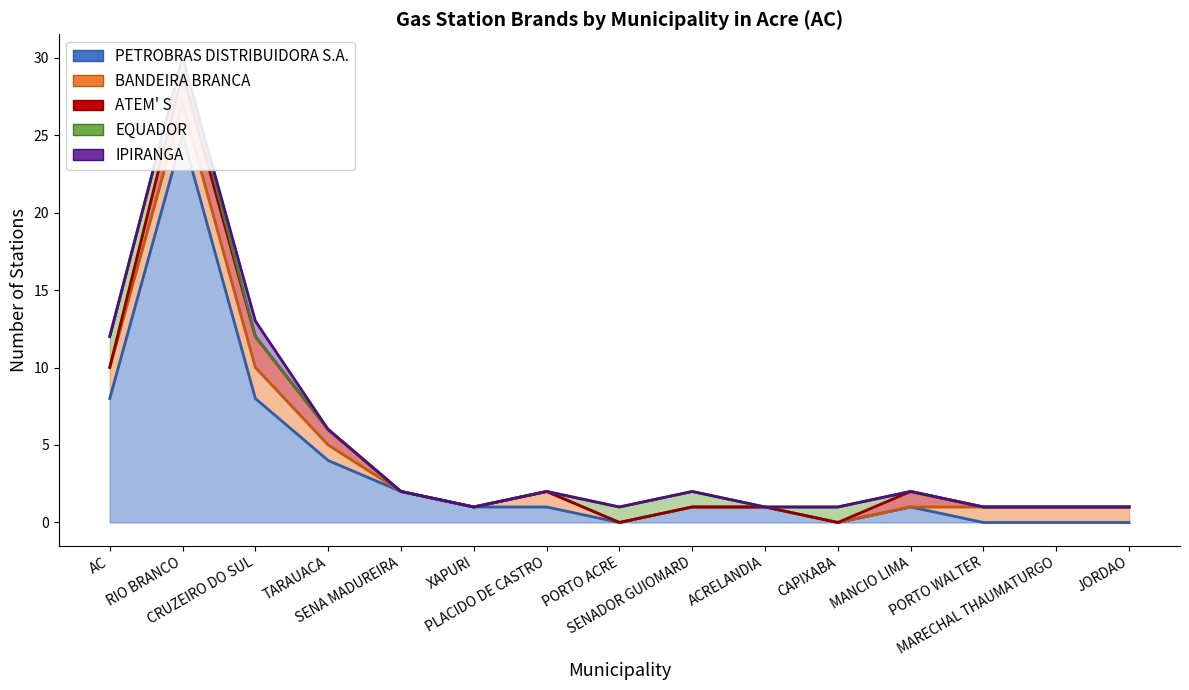

True or false: ATEM' S and IPIRANGA cross at least once.

False